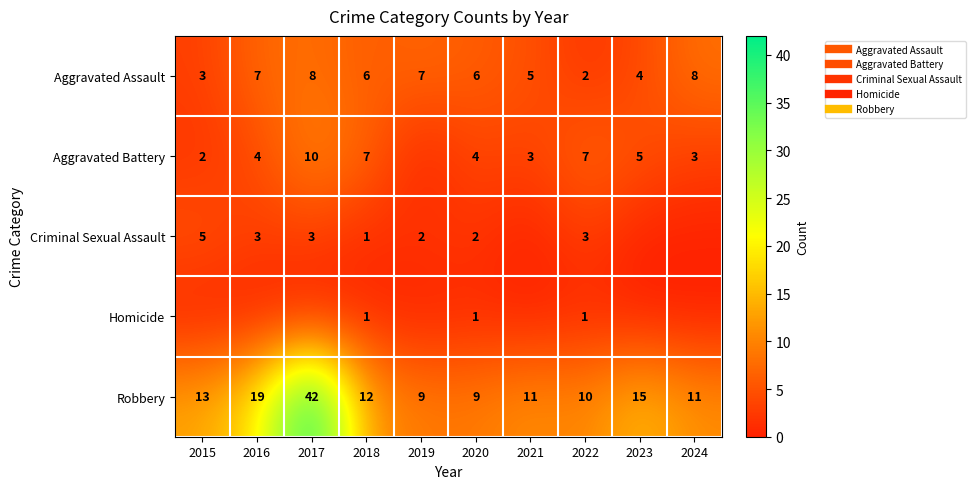

Is it true that Robbery equals 28 at 2017?

False